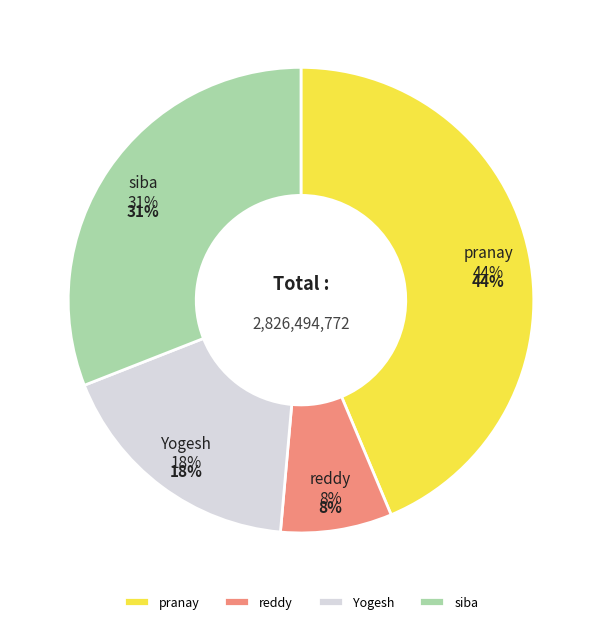

Rank the categories by value from highest to lowest.

pranay, siba, Yogesh, reddy